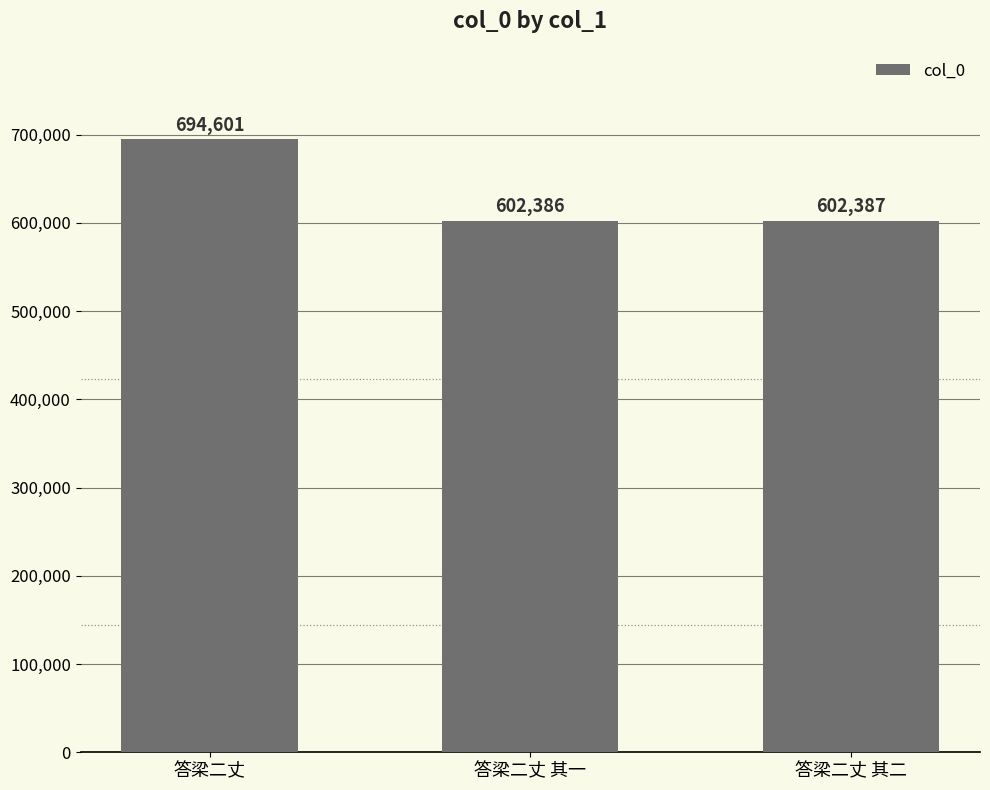

What is the label of the 1st bar from the right?

答梁二丈 其二